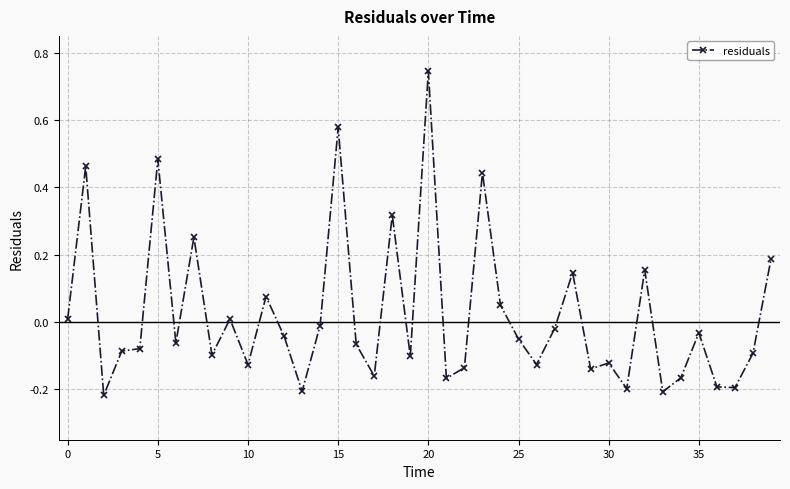

What is the difference between the second highest and second lowest values?

0.8